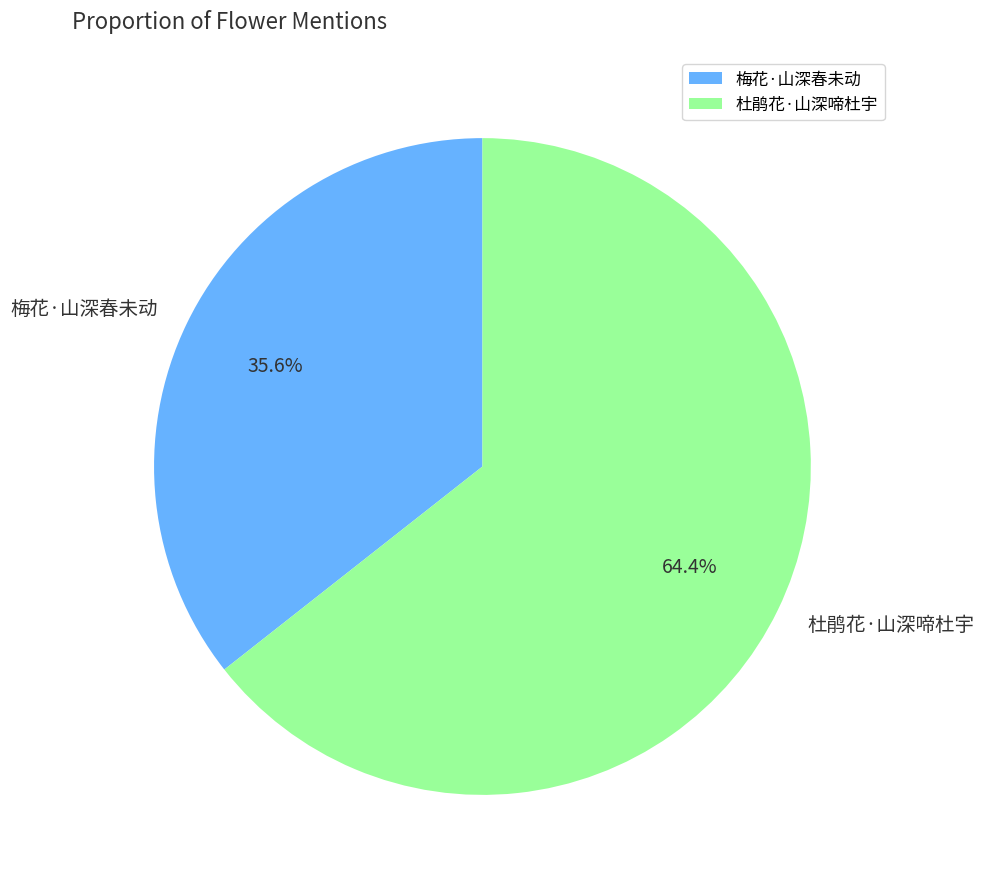

What is the smallest slice in the pie chart?

梅花·山深春未动